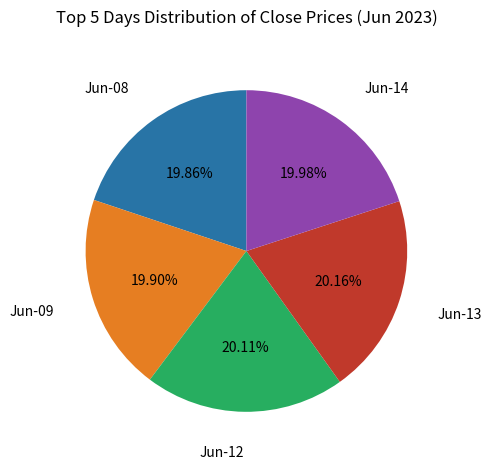

To the nearest percent, what is the average slice percentage?

20%